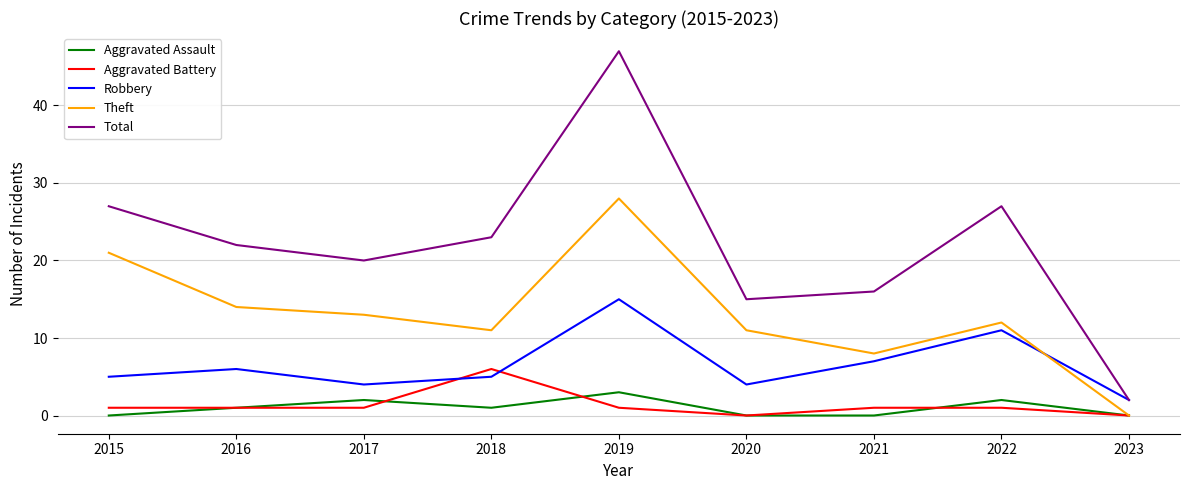

True or false: Theft has a value of 13 at 2017.

True